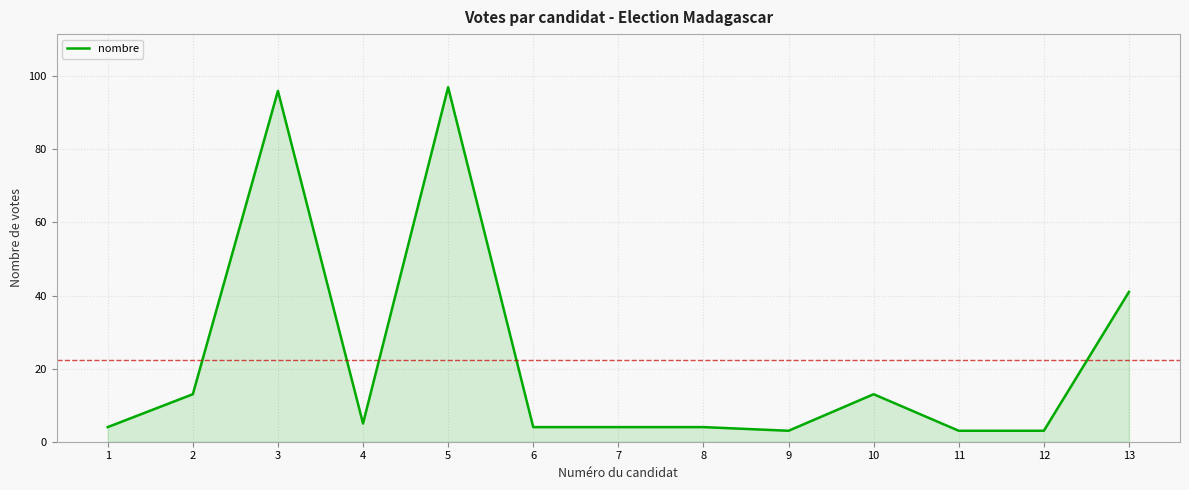

Count the number of categories in the chart.

13